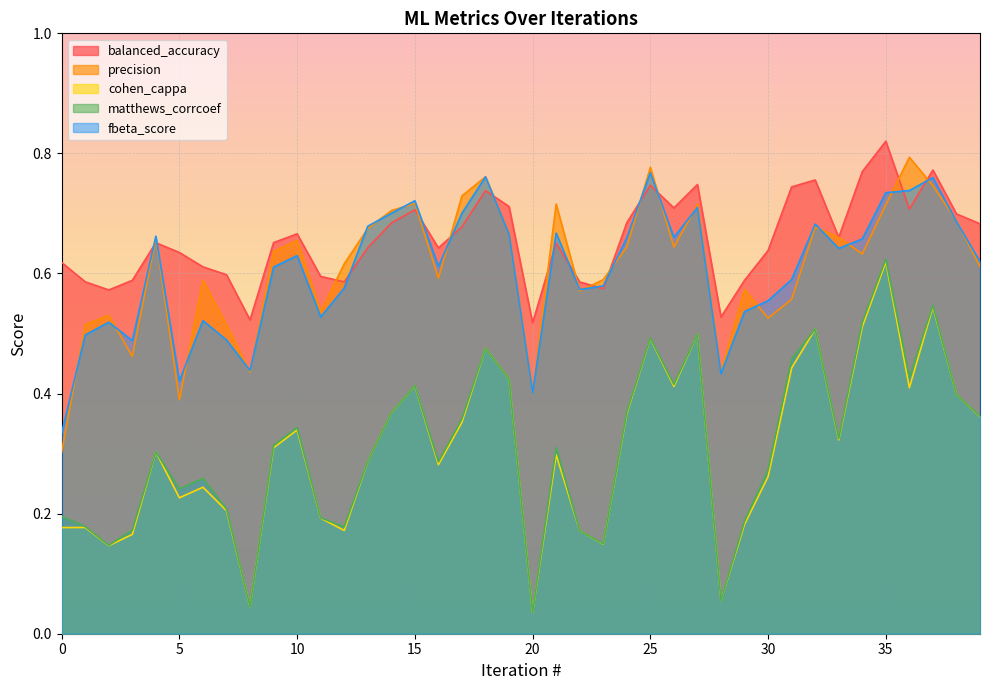

What is the average value of the matthews_corrcoef series?

0.3